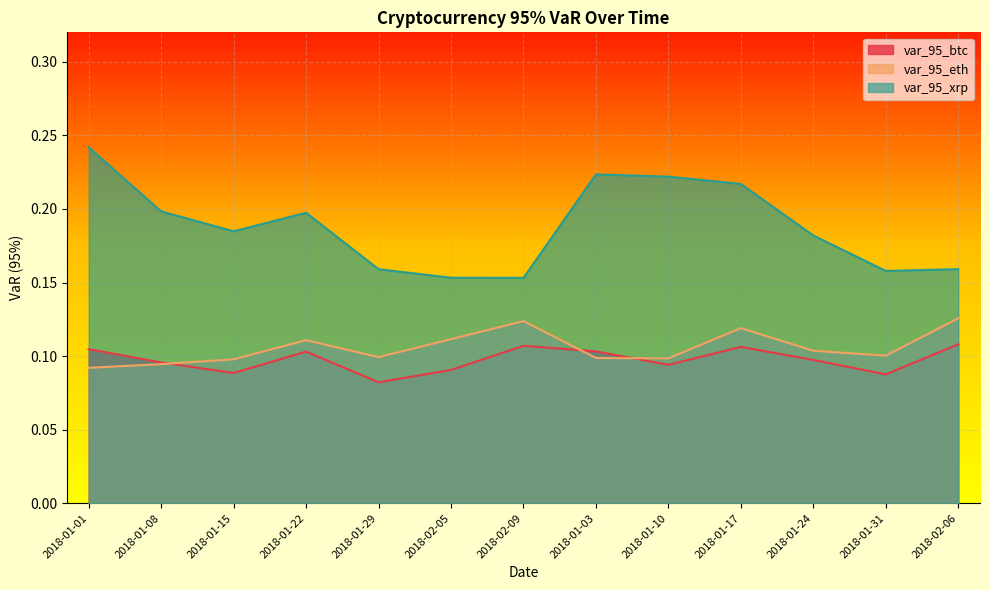

What are all the series names shown in the legend?

var_95_btc, var_95_eth, var_95_xrp